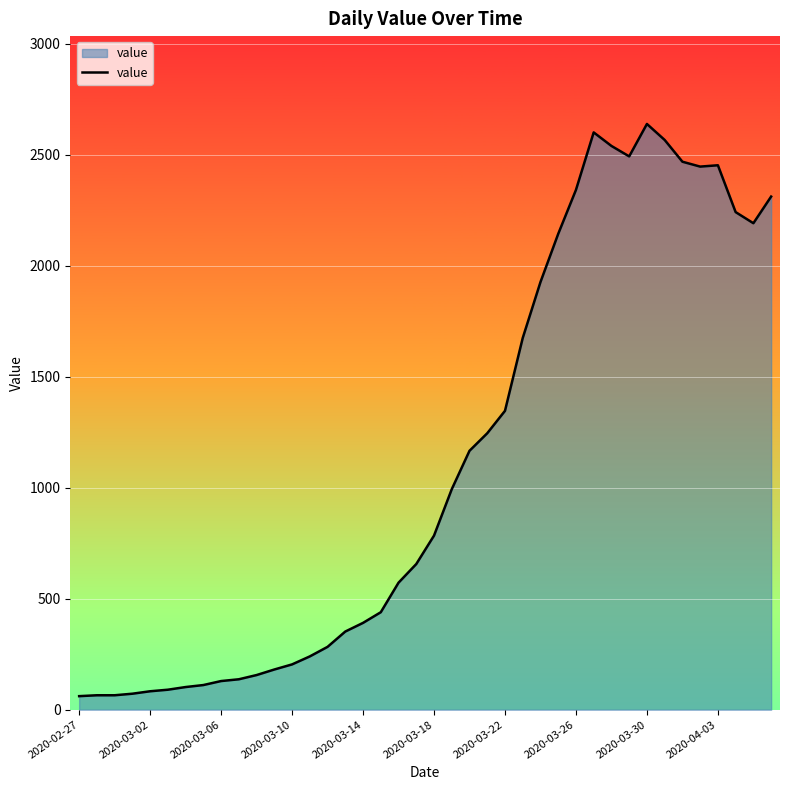

What is the smallest value displayed?

61